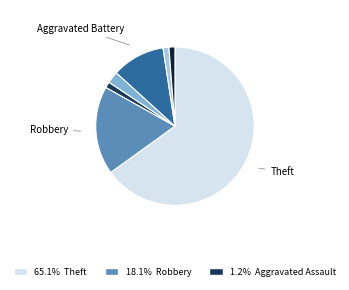

Is there any slice that represents more than half of the pie?

Yes